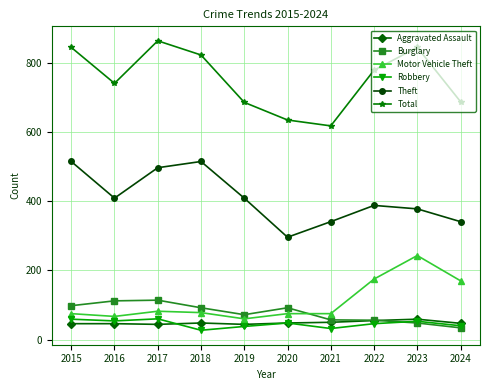

At which category does Motor Vehicle Theft reach its first local valley?

2016